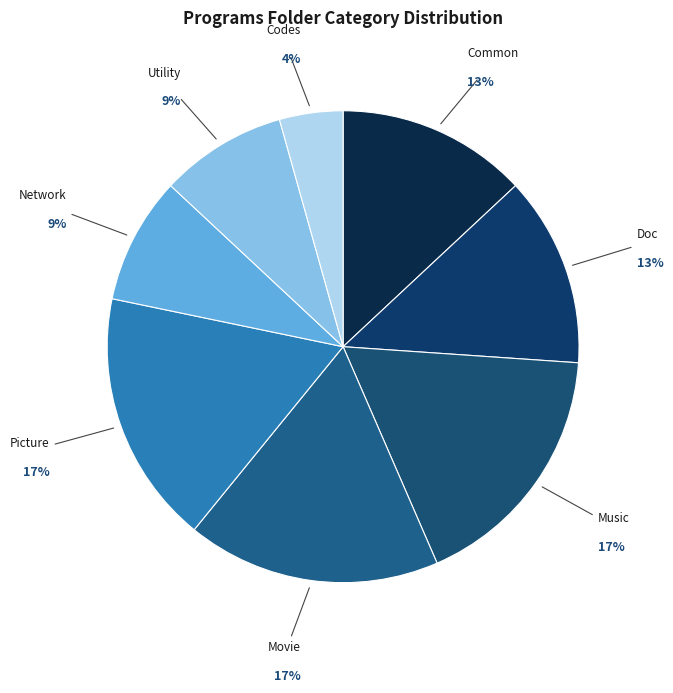

To the nearest percent, what percentage of the pie is Picture?

17%